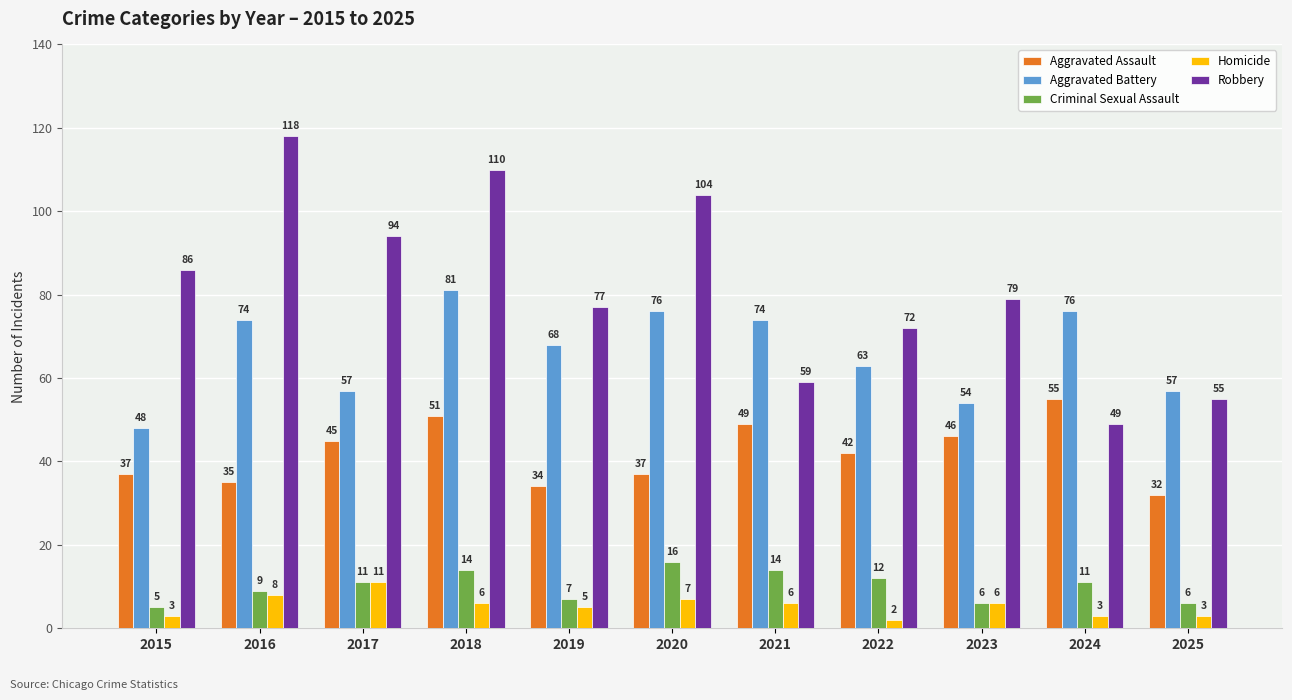

What is the spread (max minus min) of values at 2021?

68